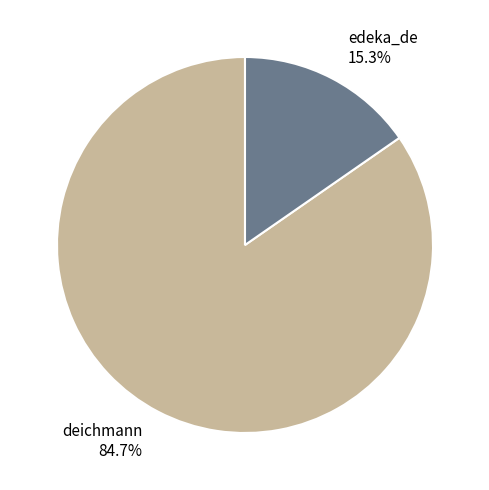

The edeka_de slice represents 10% of the pie. True or false?

False